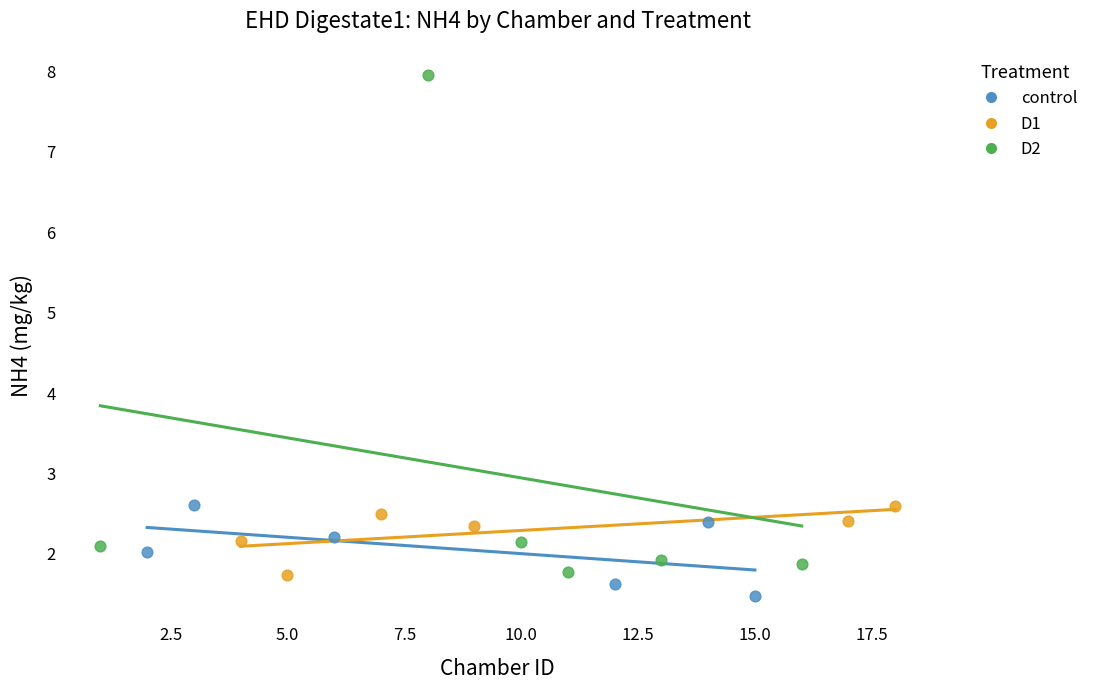

Which series contains the highest Y value?

D2